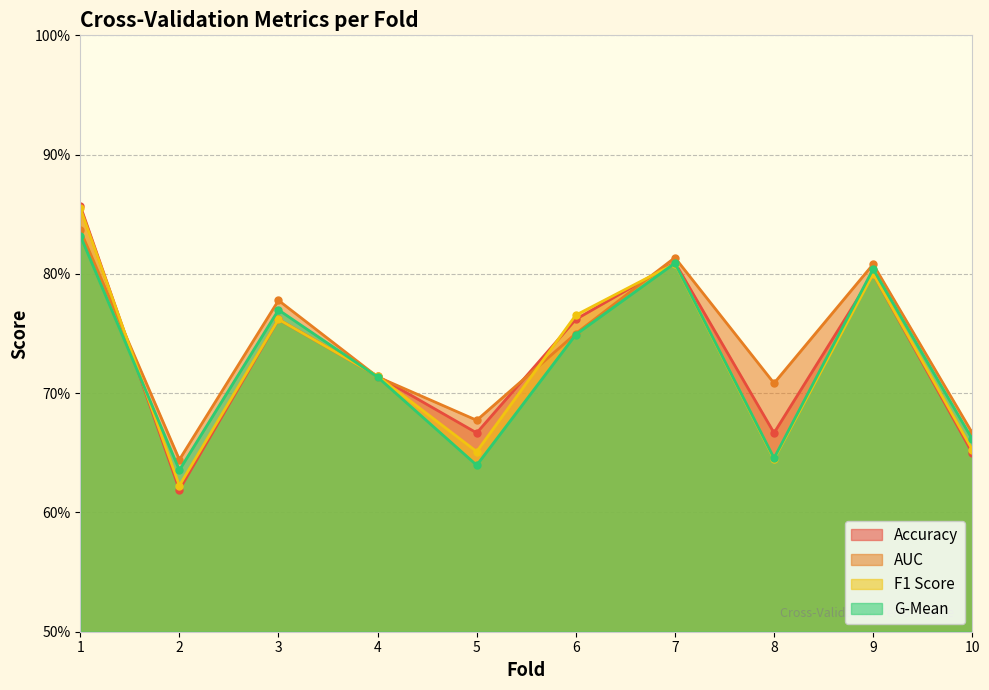

What is the approximate value of g_mean at 8?

0.6